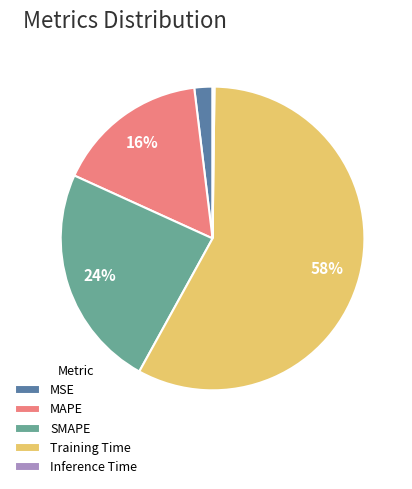

Which slice is the largest?

Training Time